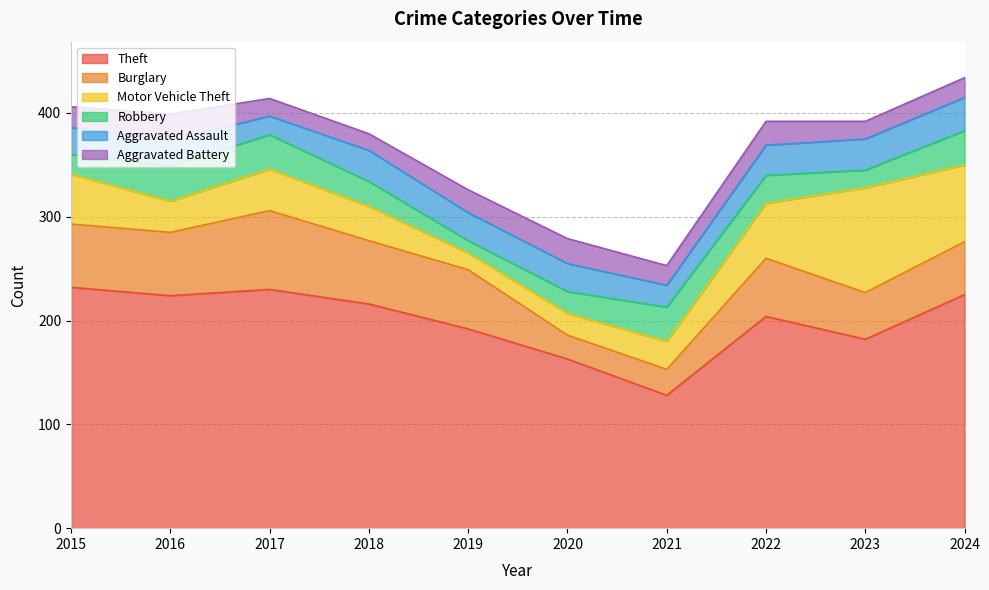

How many categories are shown in the chart?

10